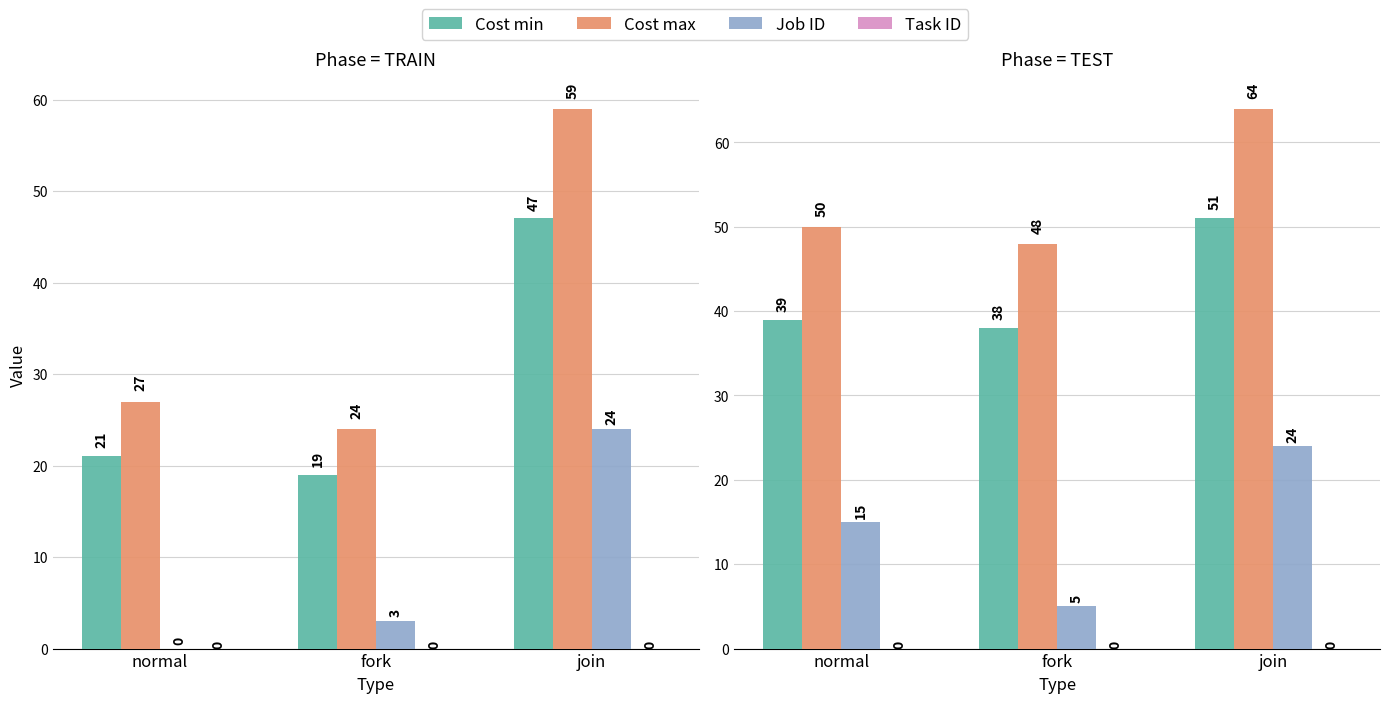

What is the difference between the maximum and minimum values in the Cost max series?

16